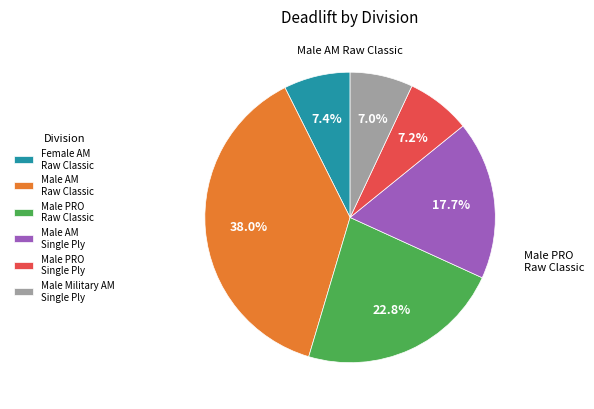

Combined, what portion of the pie is Female AM Raw Classic and Male AM Raw Classic?

45.4%